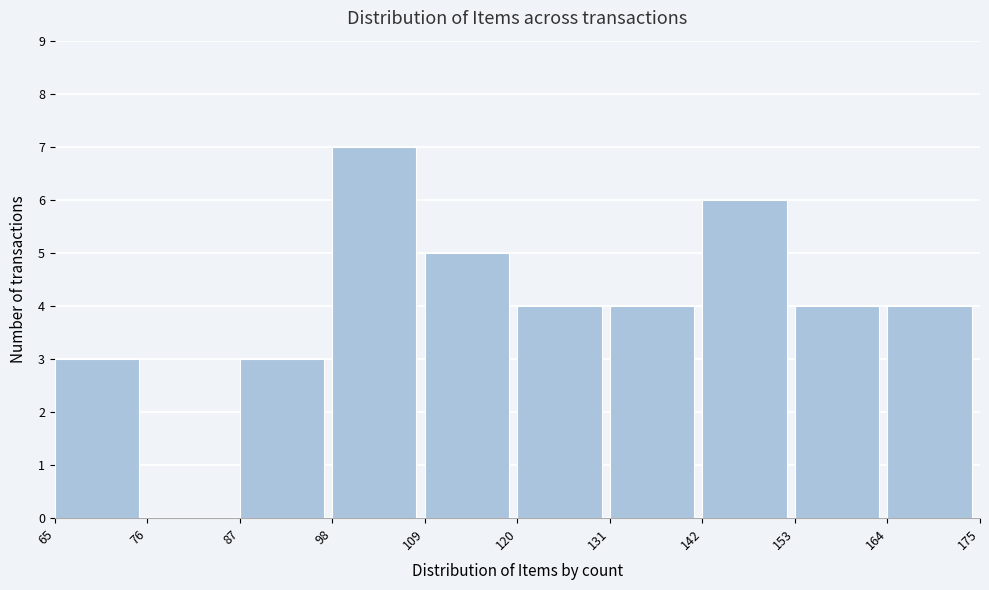

Reading left to right, list every bar in this chart as the range it spans on the x-axis followed by its height. The values are not printed on the chart, so give them approximately, as read against the axis.

65 to 76: 3
76 to 87: 0
87 to 98: 3
98 to 109: 7
109 to 120: 5
120 to 131: 4
131 to 142: 4
142 to 153: 6
153 to 164: 4
164 to 175: 4